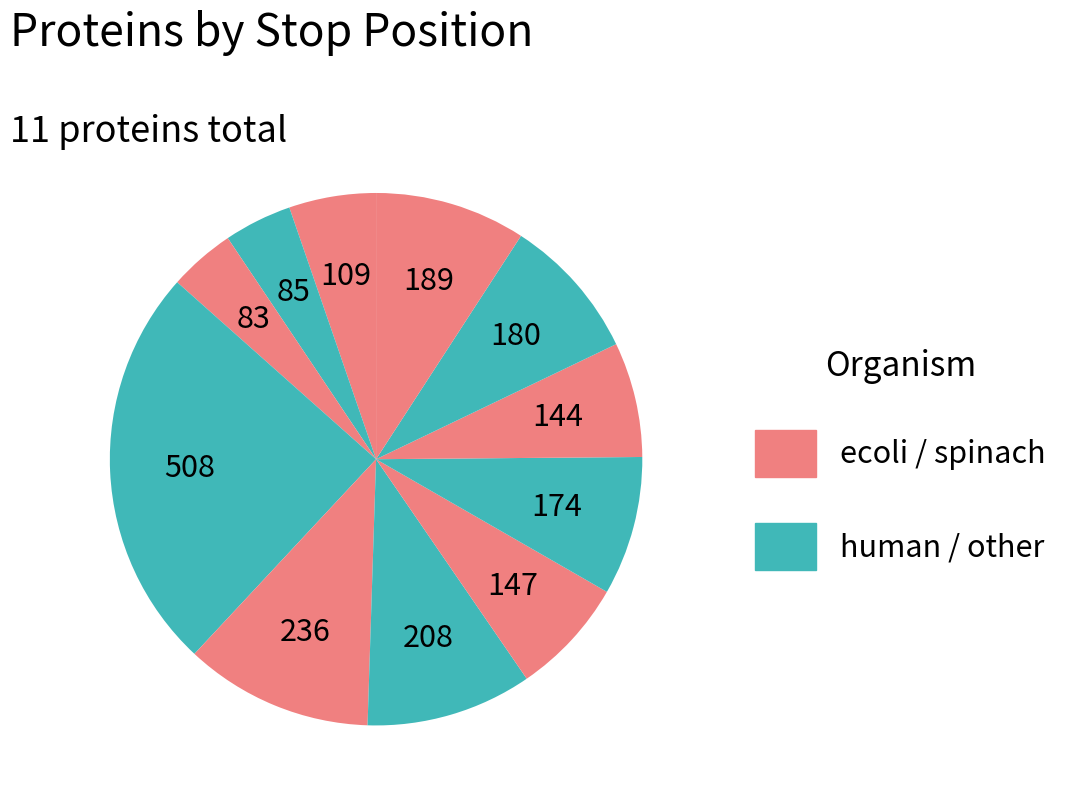

How many segments does this pie chart have?

11